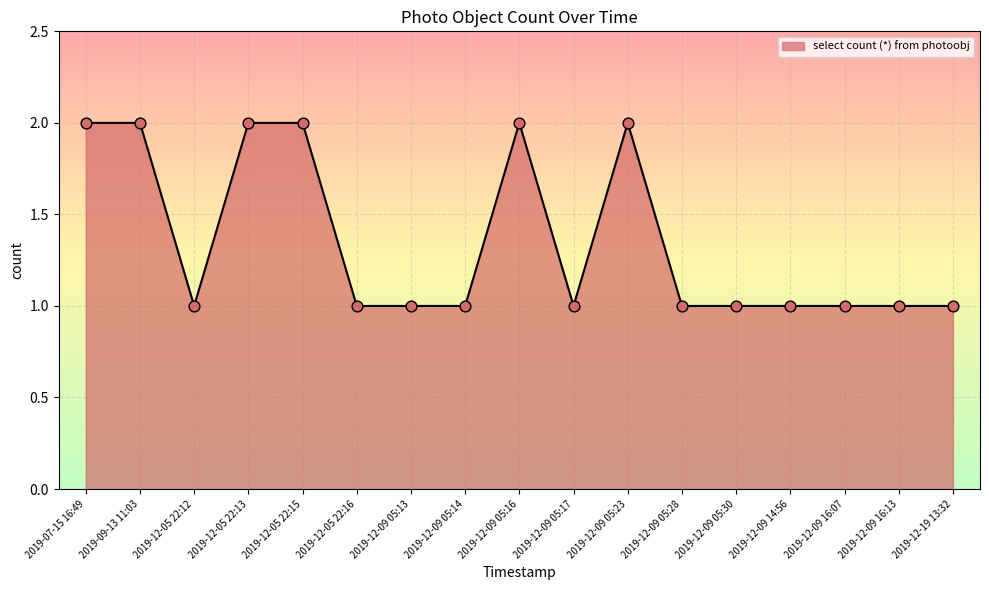

Approximately how many times larger is the value at 2019-12-19 13:32 compared to 2019-12-05 22:13?

0.5